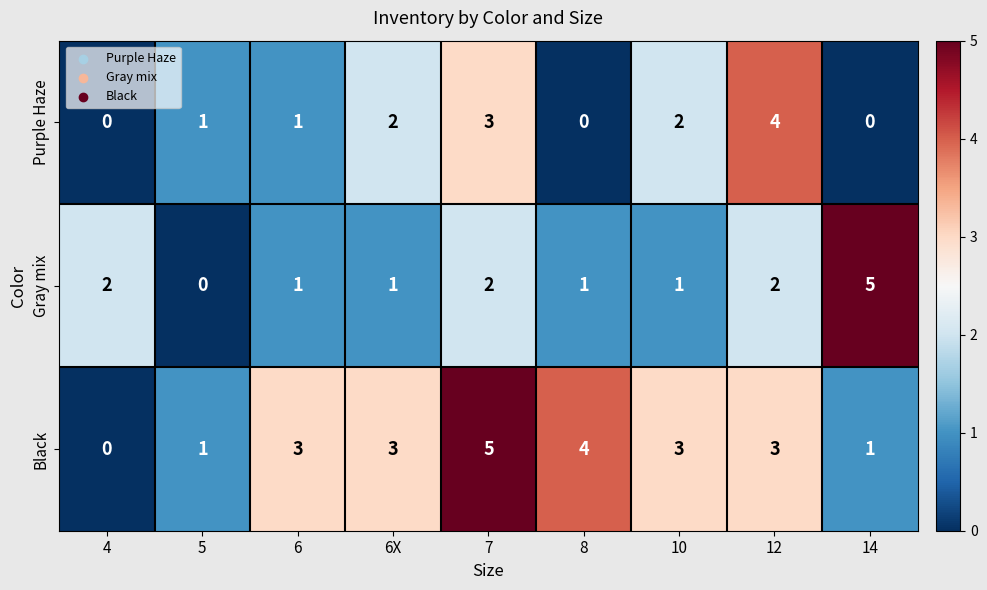

What is the maximum value shown in the chart?

5